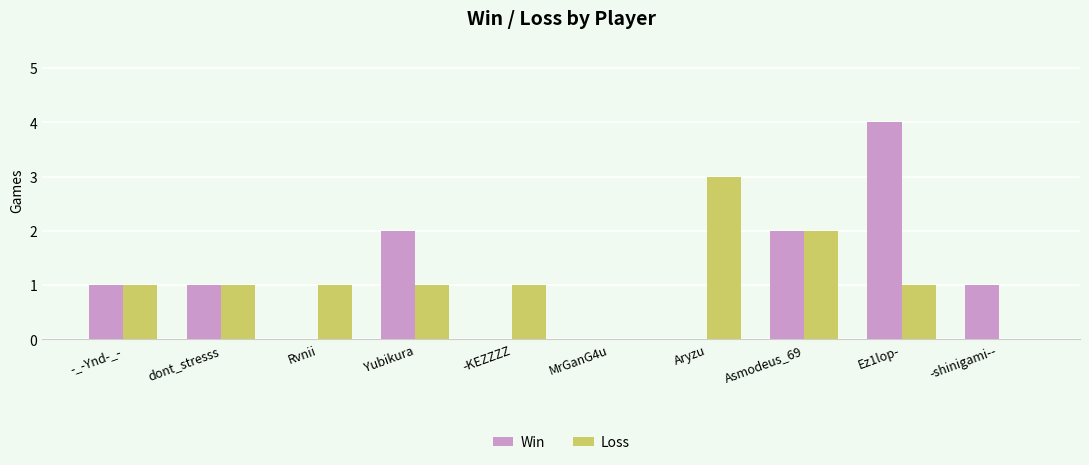

How many groups of bars are there?

10